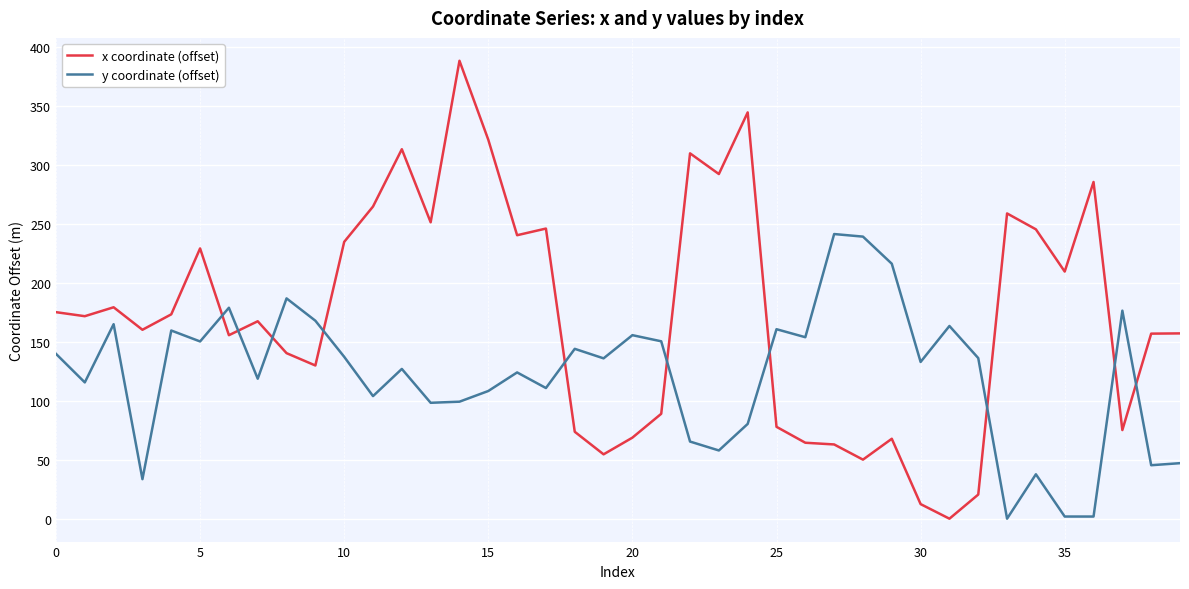

How many times do y coordinate (offset) and x coordinate (offset) cross each other?

10